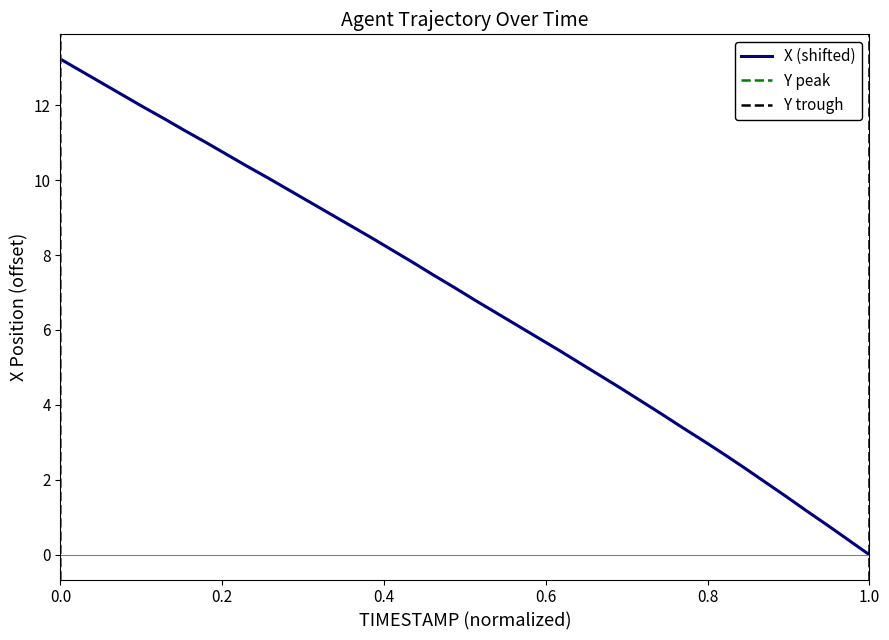

What is the highest value of the X (shifted) series?

13.2